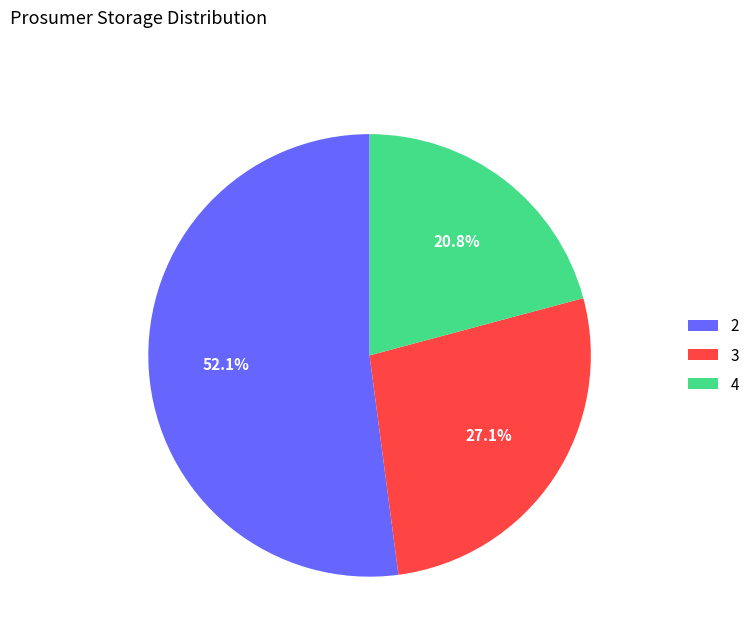

What percentage is the 3 slice, to the nearest percent?

27%